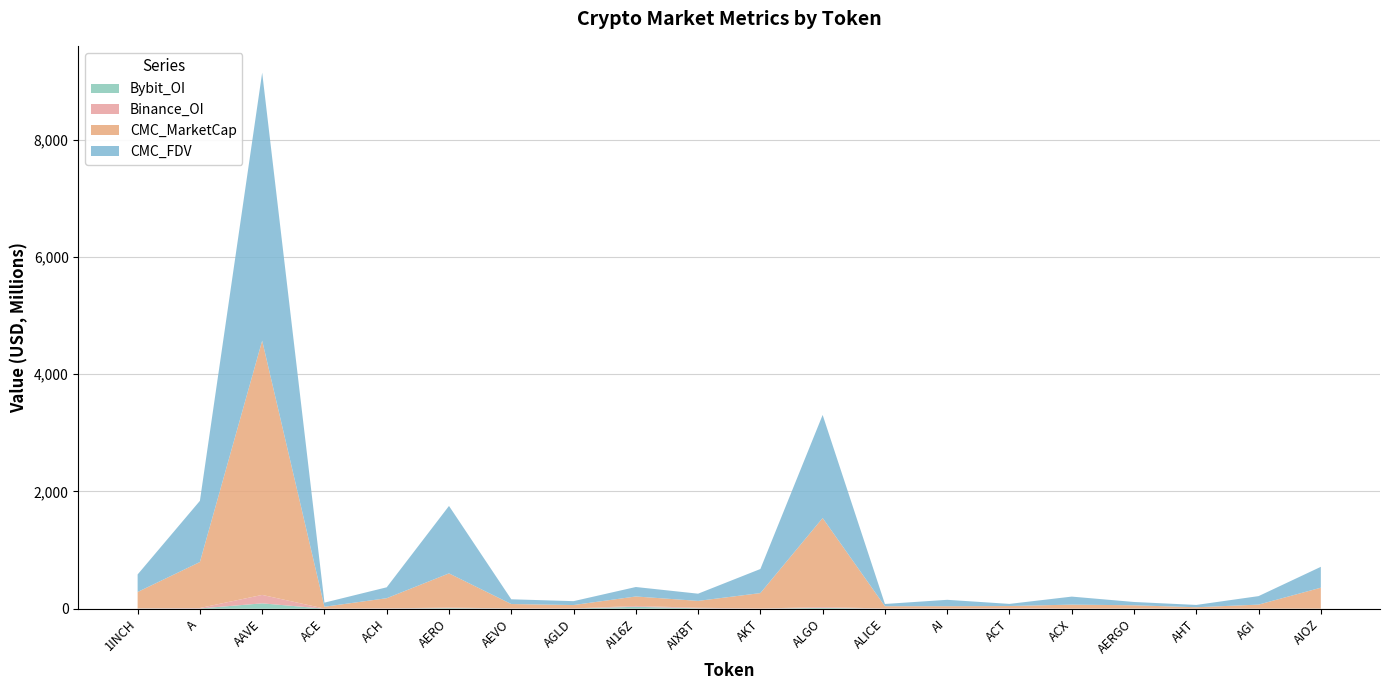

Reading left to right, what are all the values shown in this chart?

CMC_MarketCap: 277800302	783547980	4335643558	31198052	171911634	583814563	73472830	57627184	161451344	117078991	262374061	1518870465	38237551	39775293	36234339	67430204	54676303	25226788	67745298	356297845
CMC_FDV: 298930171	1043674637	4570833783	69929140	186138470	1150100465	80946237	66246074	161451565	122951266	410585542	1757793390	38237551	109010739	36234339	136683184	56367323	39253325	144851012	356297845
Binance_OI: 3807113	8316601	144012241	1867655	4230749	8142581	3306278	2879188	14324851	9448536	2408732	13492416	2784861	2175151	7765731	1834821	0	0	0	0
Bybit_OI: 3697915	4163428	91489334	694587	3024267	10548932	3194129	2190278	33003437	6862647	1763384	14272596	1702905	883904	2064450	650761	3892583	0	2262804	2001166